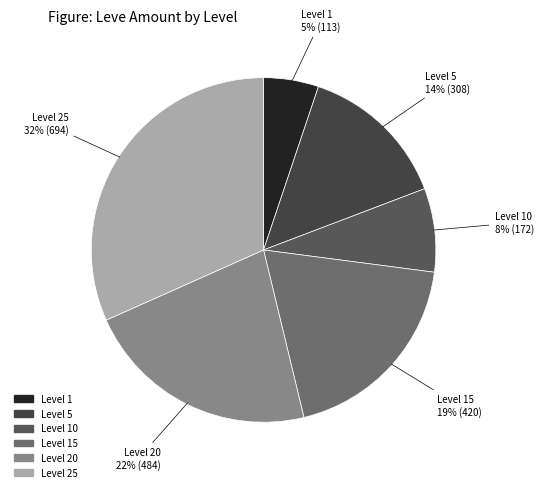

Which category has the smallest portion of the pie?

Level 1